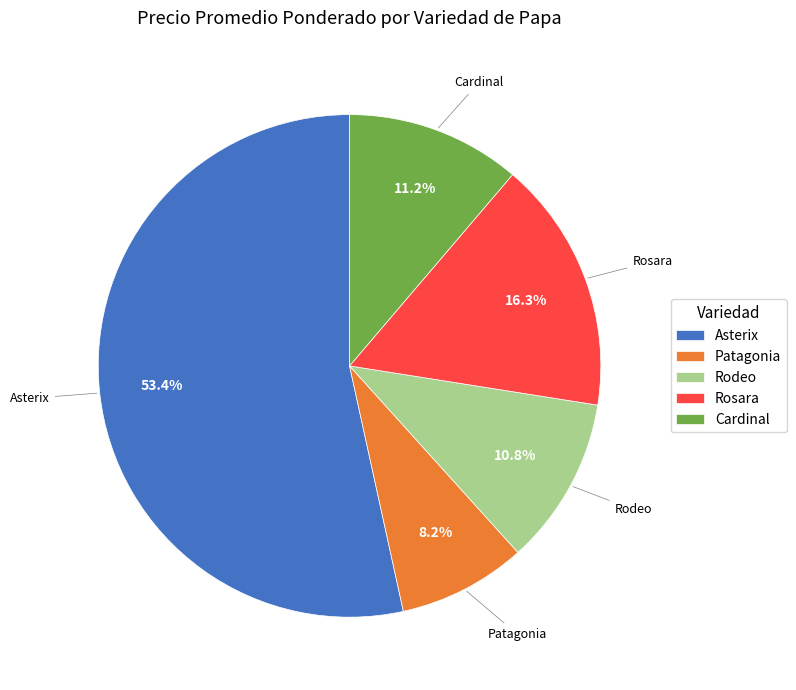

To the nearest percent, what percentage of the pie is Asterix?

53%